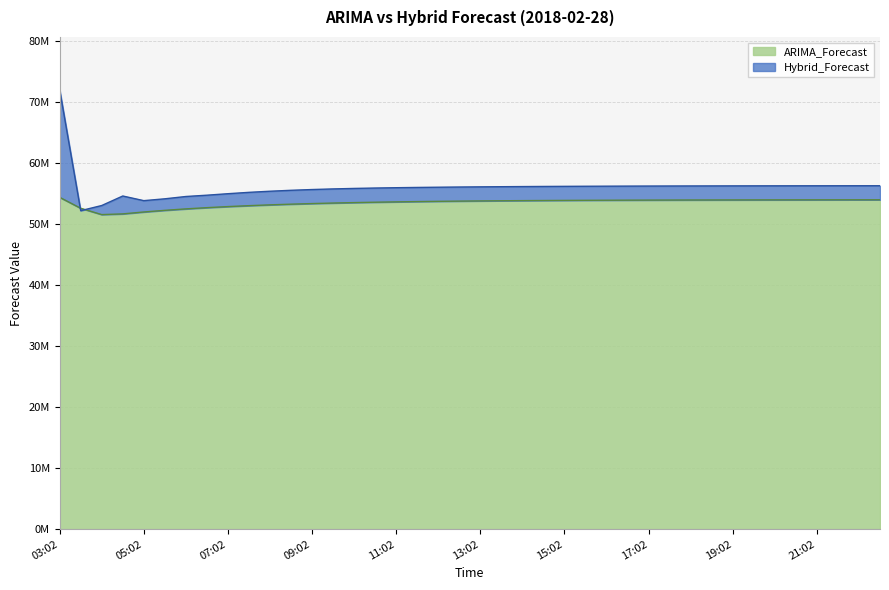

What is the difference between the maximum and second lowest values in the Hybrid_Forecast series?

18996725.1